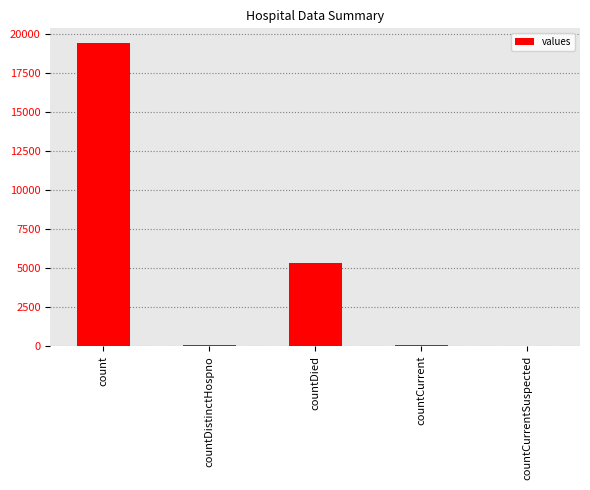

The value at countCurrentSuspected is 0. True or false?

True